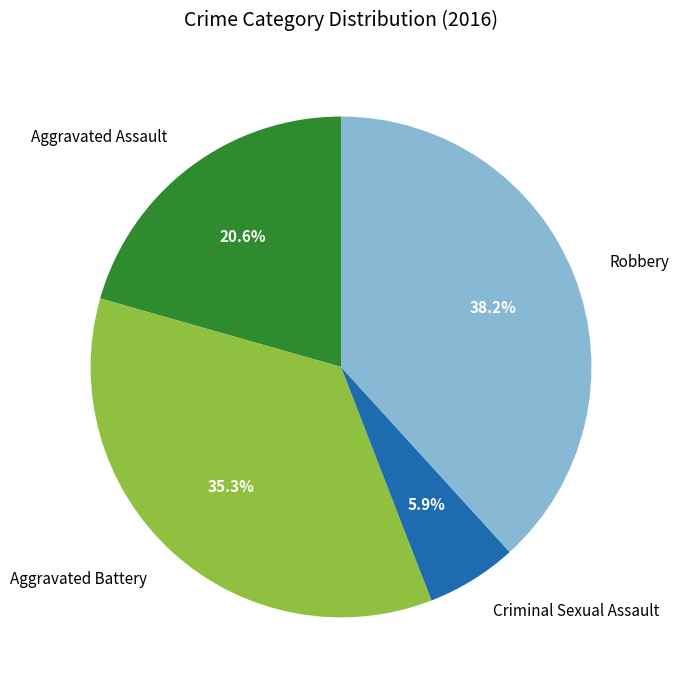

The Criminal Sexual Assault slice represents 1% of the pie. True or false?

False